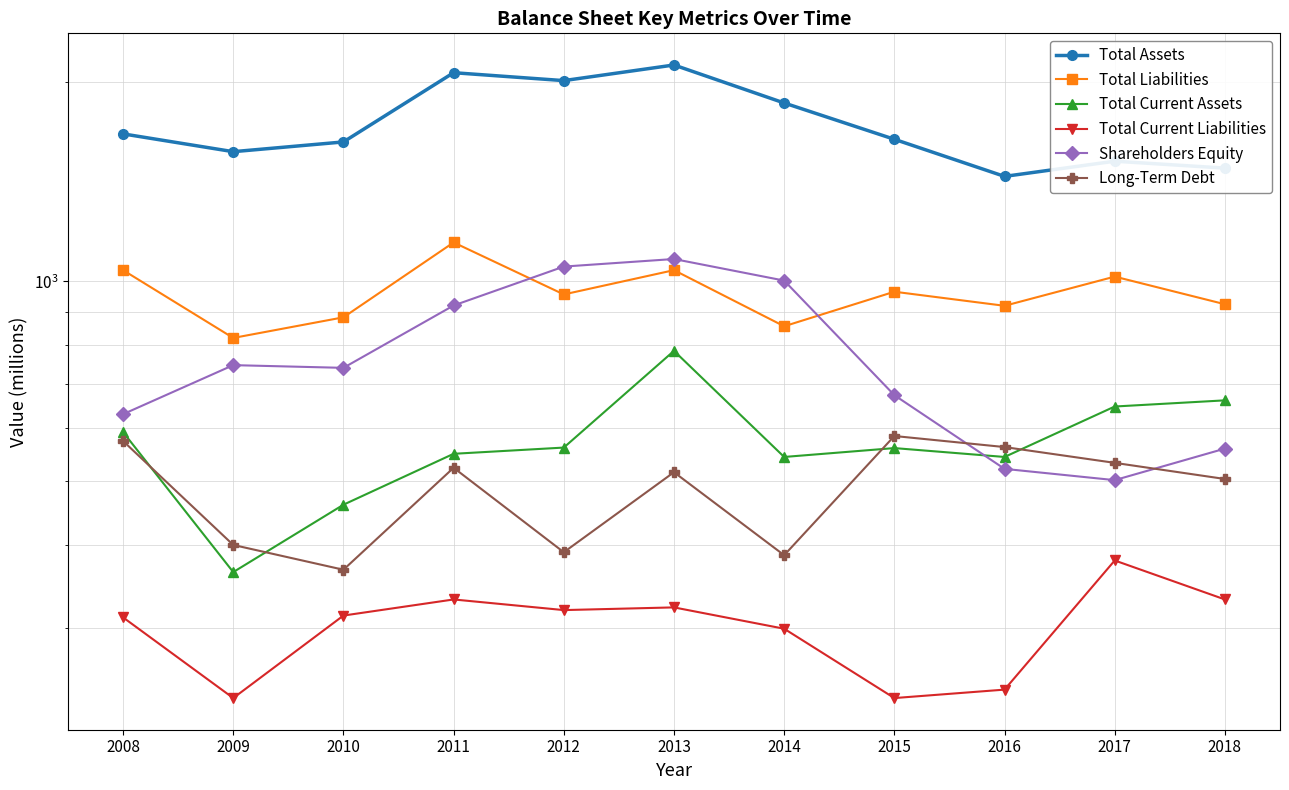

Rank the series by their maximum value, from lowest to highest.

Total Current Liabilities, Long-Term Debt, Total Current Assets, Shareholders Equity, Total Liabilities, Total Assets